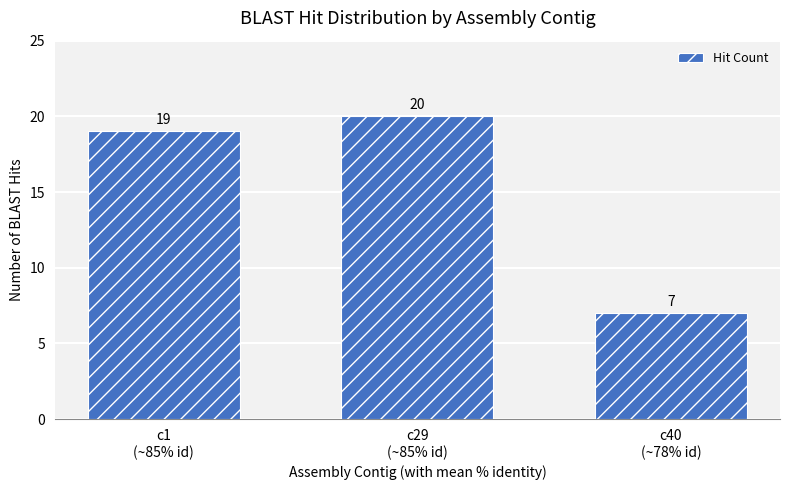

Are the bars grouped side by side (vs. stacked)?

No